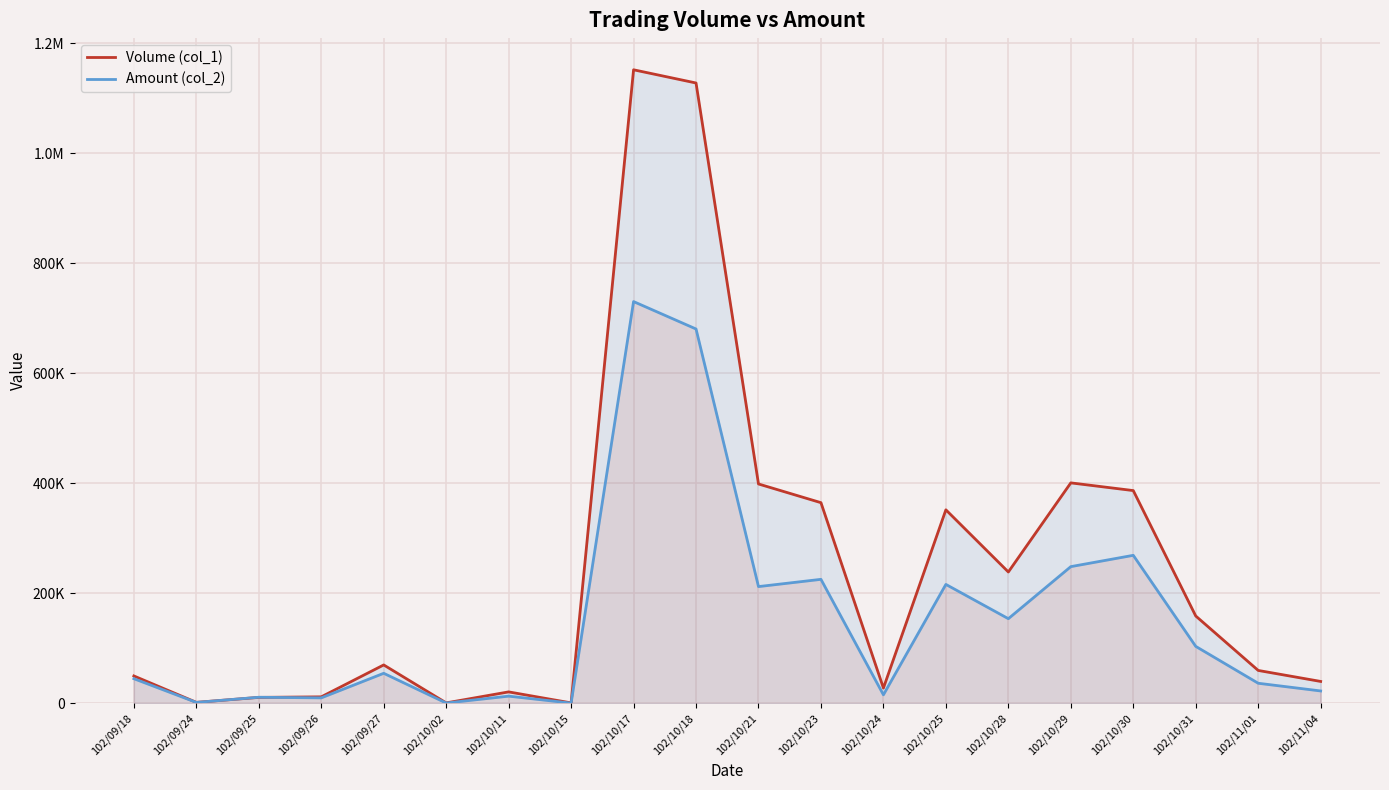

True or false: Amount (col_2) has a value of 780 at 102/09/24.

False